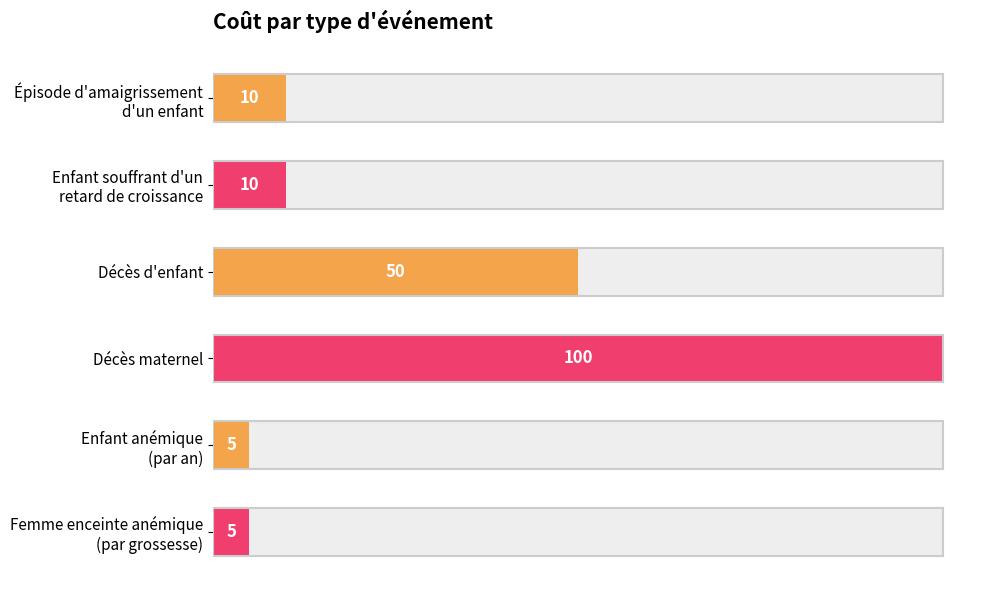

What is the smallest value displayed?

5